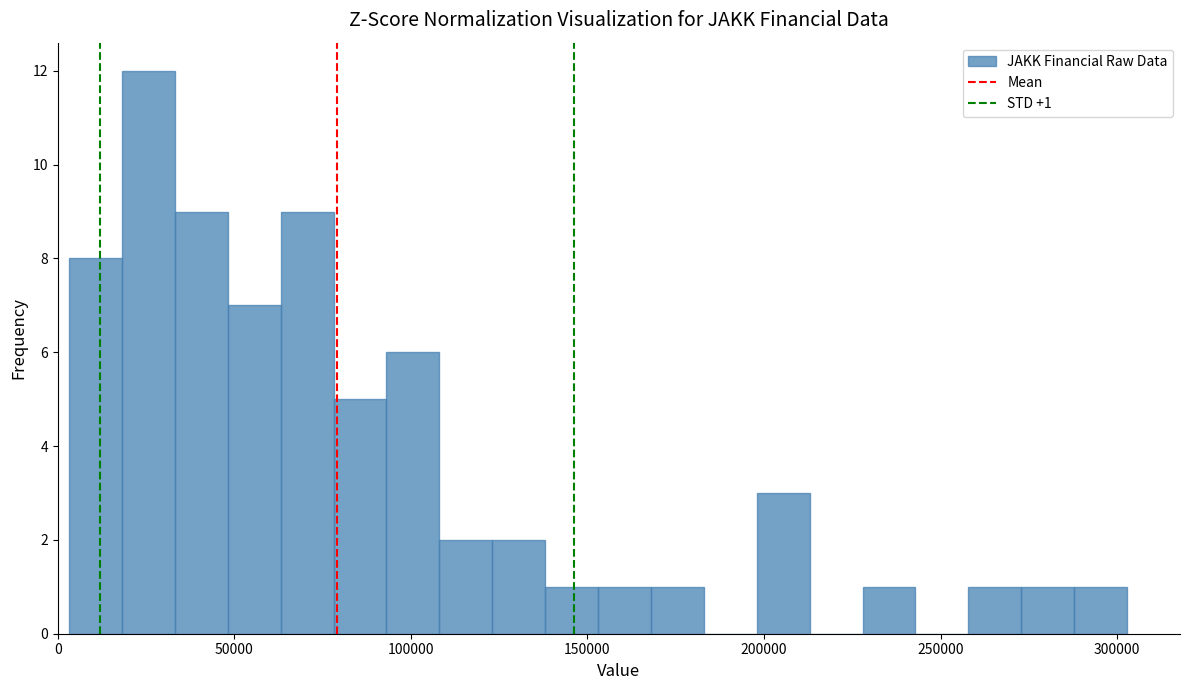

Around what value on the x-axis is the tallest bar? Give the approximate position of its centre, as read against the axis.

25000